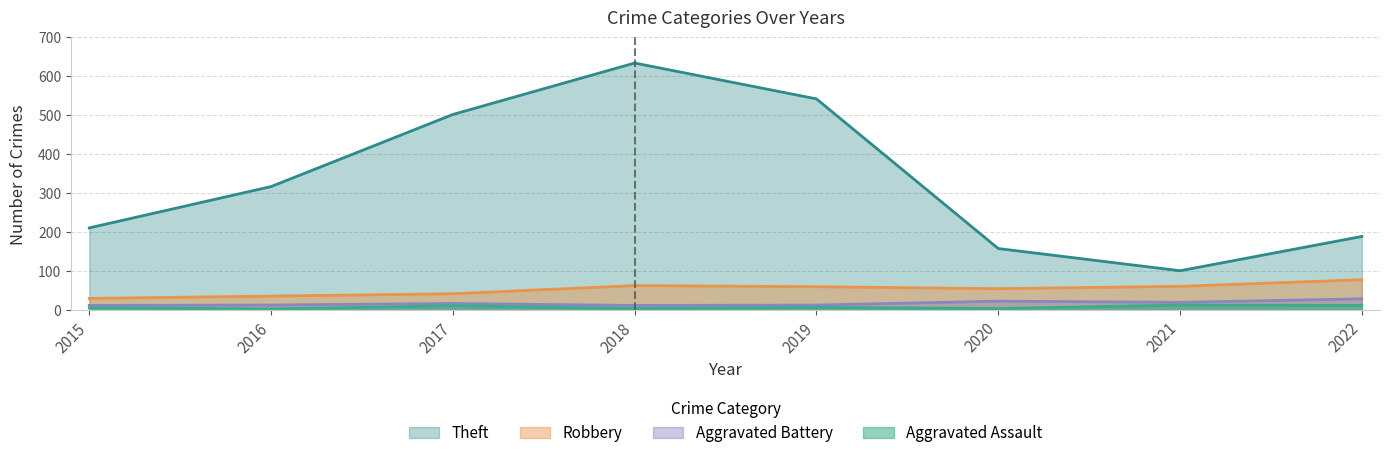

How many lines are shown in the chart?

4